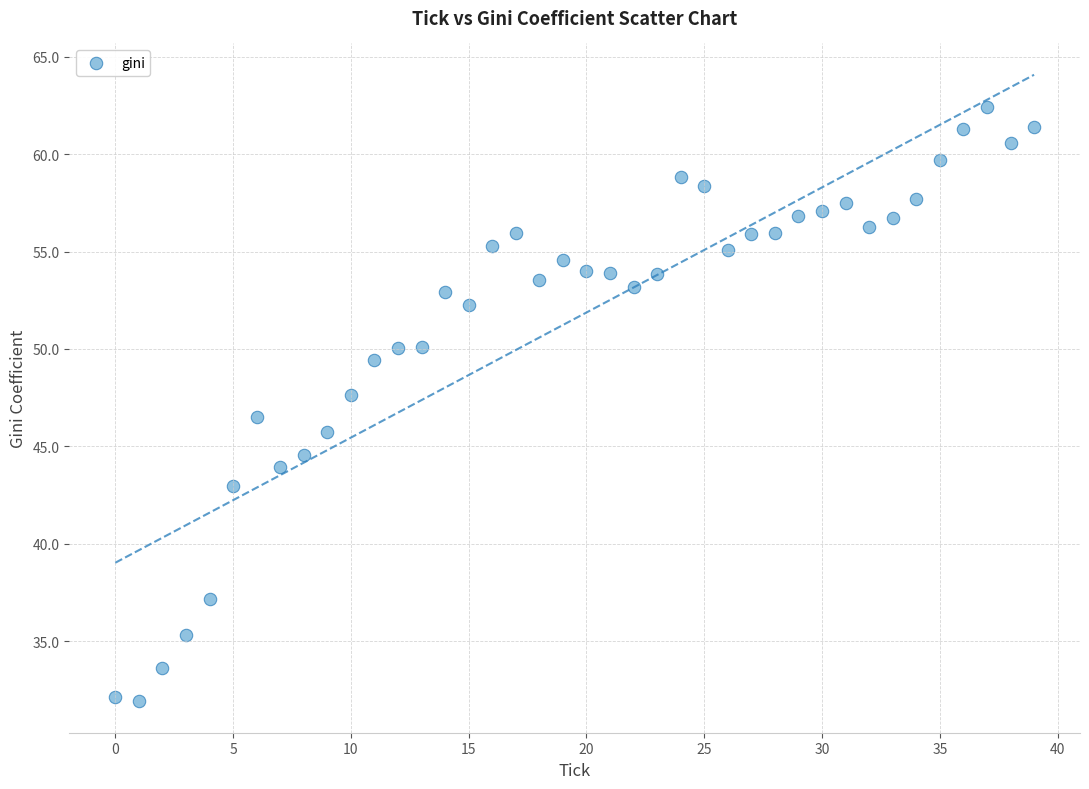

What is the range of Y values (max minus min)?

30.5